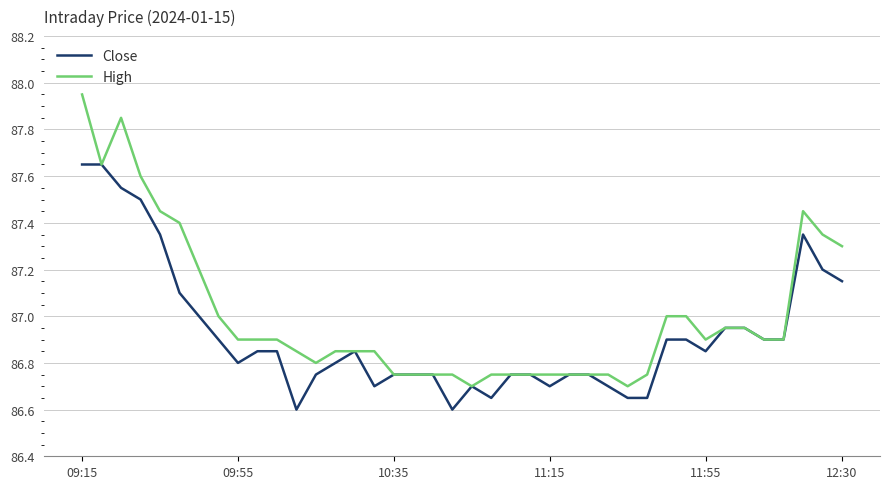

Does the chart have visible grid lines?

Yes